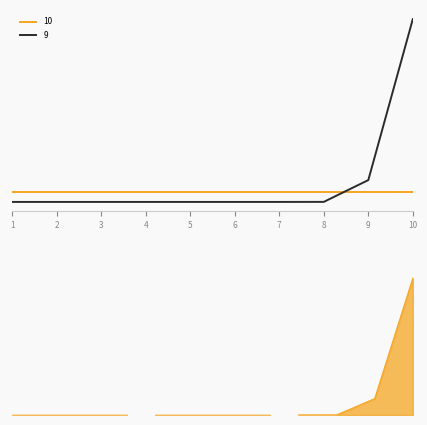

Which series has the largest range (max minus min)?

9